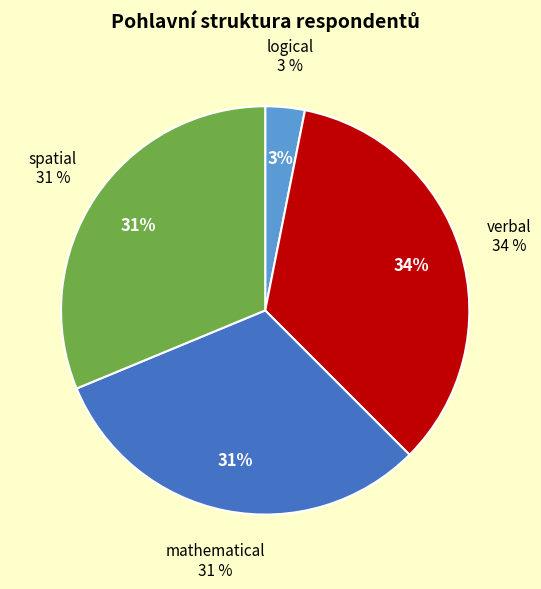

To the nearest percent, what is the average slice percentage?

25%